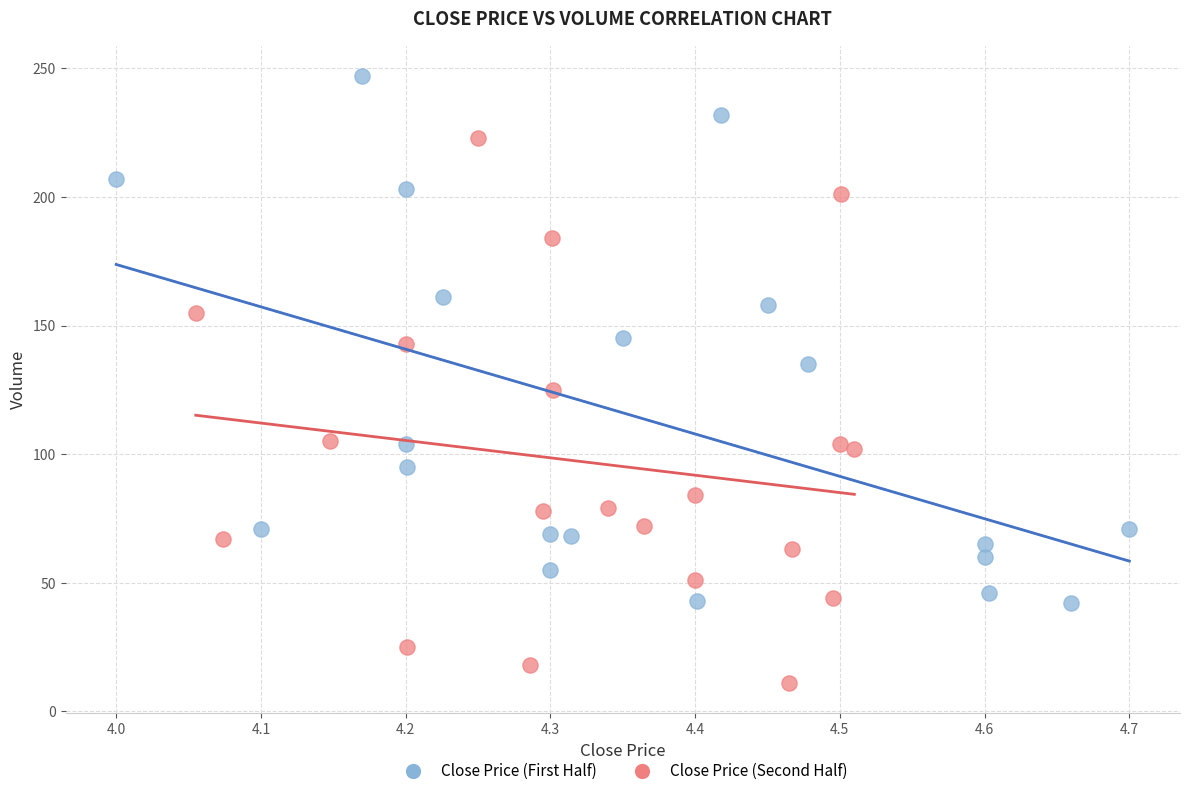

Which series contains the highest Y value?

Close Price (First Half)